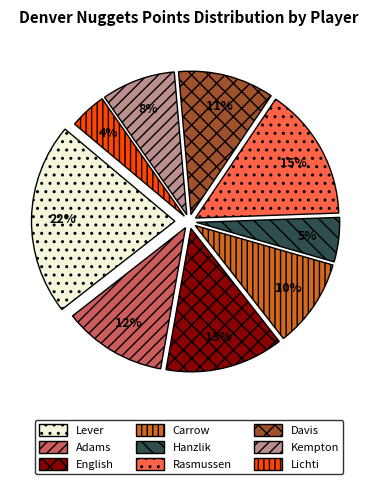

Between English and Kempton, which is larger?

English